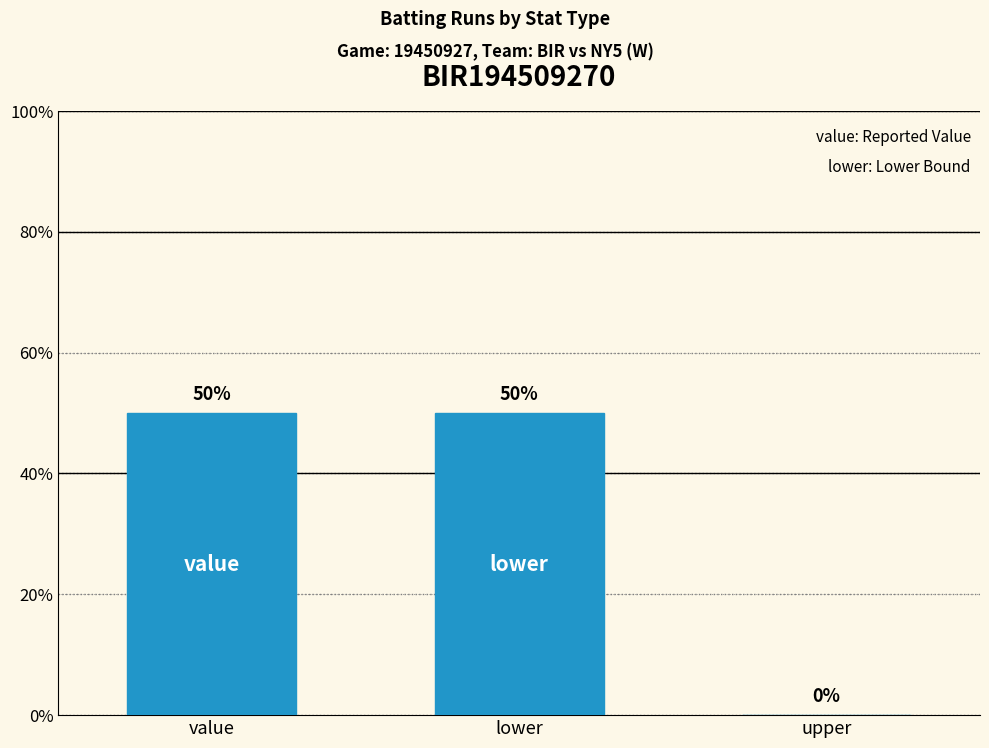

List the labels in order of value, smallest first.

upper, value, lower